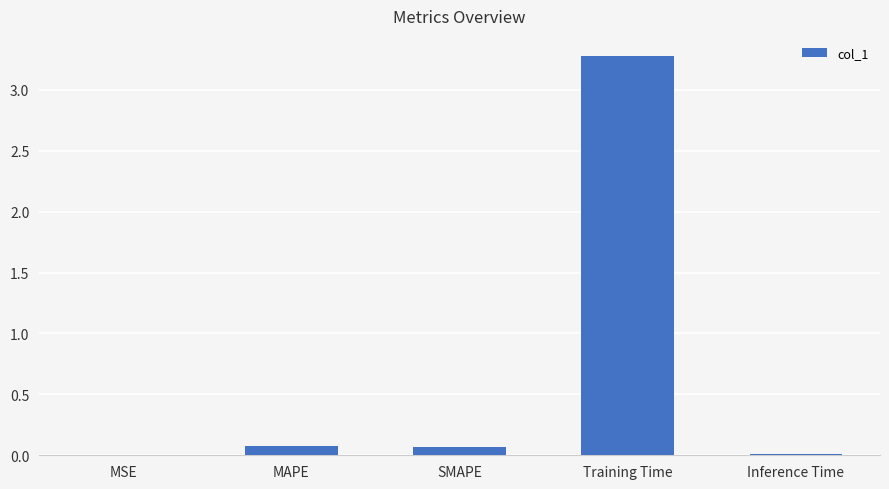

What is the greatest value displayed?

3.3